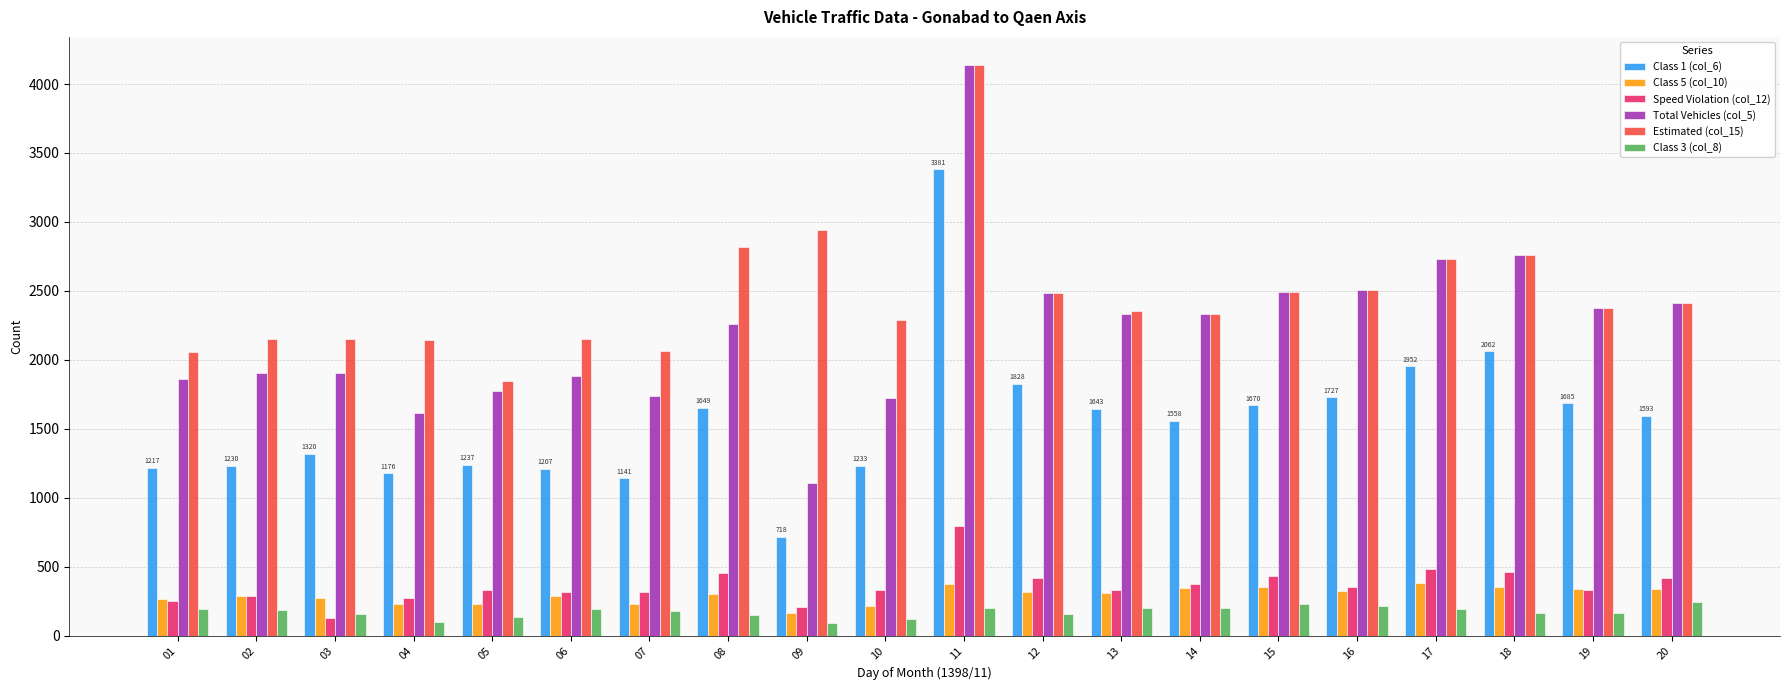

What is the spread (max minus min) of values at 16?

2293